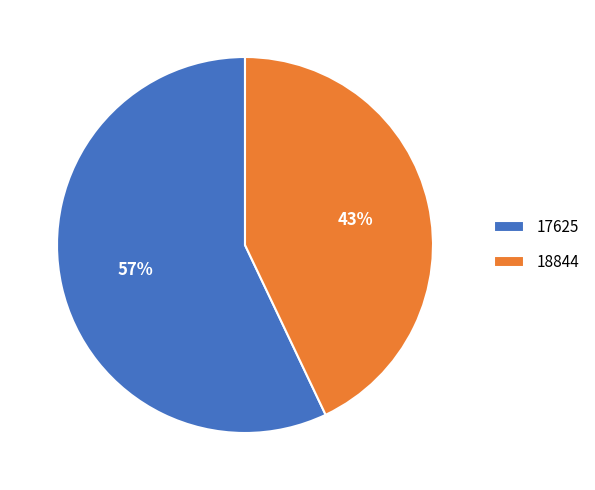

Does 17625 account for over 50% of the chart?

Yes